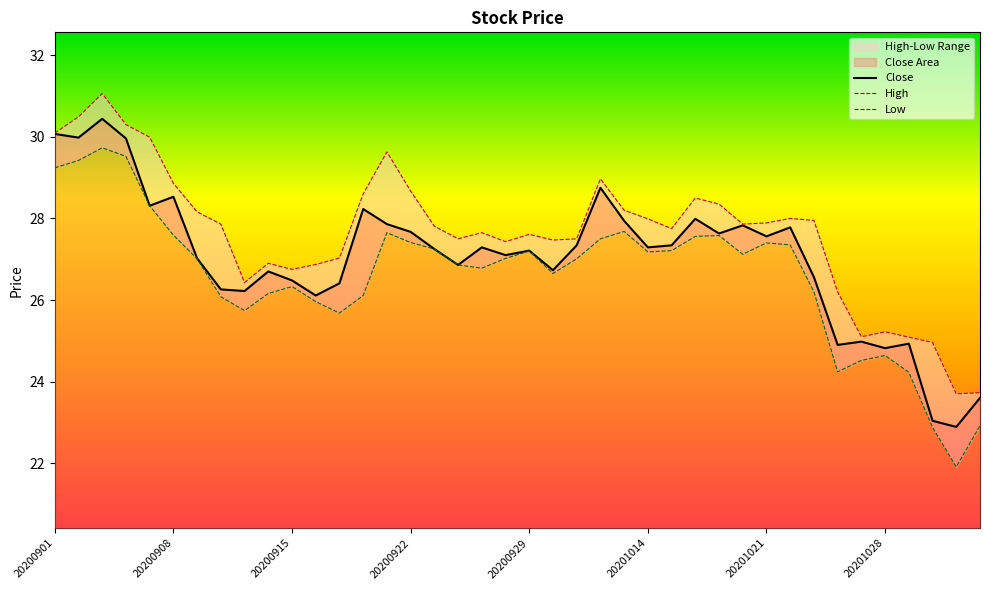

True or false: Close and Low cross at least once.

False